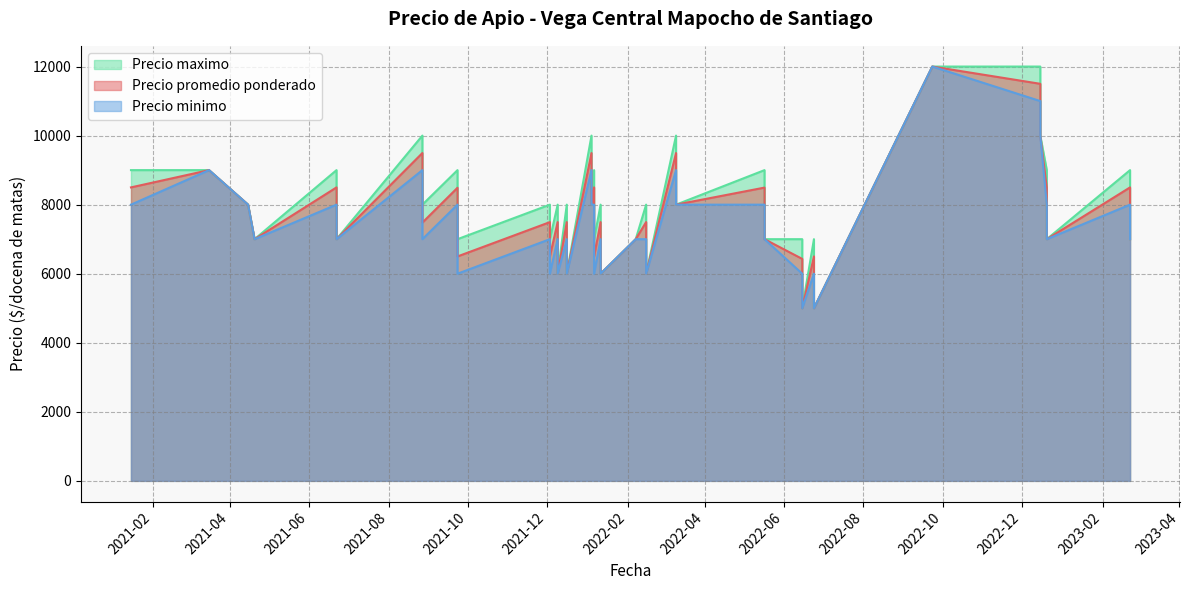

How many interior local valleys does the Precio promedio ponderado series have?

12